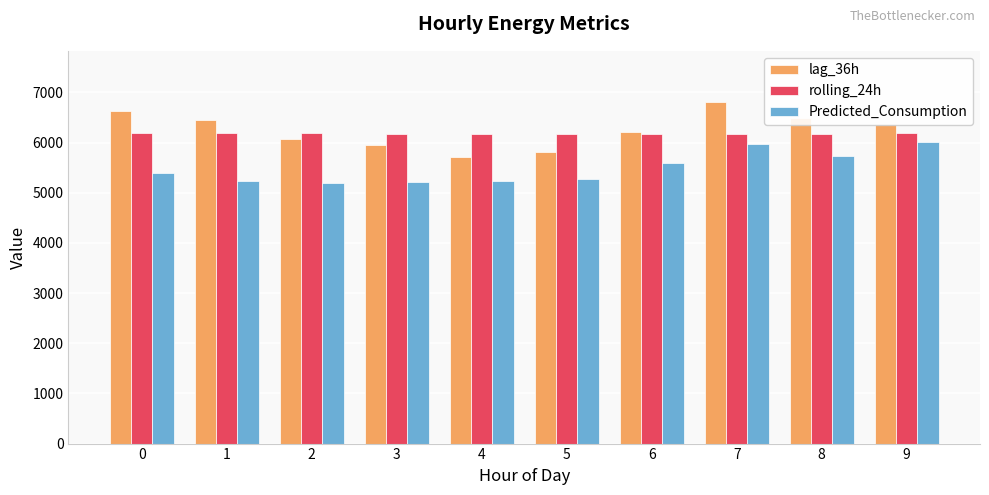

At 1, list the series in order from smallest to largest.

Predicted_Consumption, rolling_24h, lag_36h